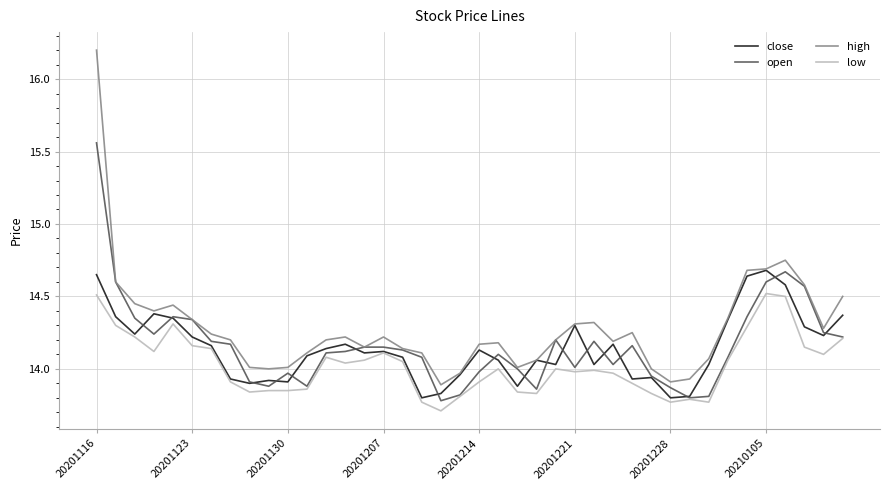

Which series has the largest total across all categories?

high